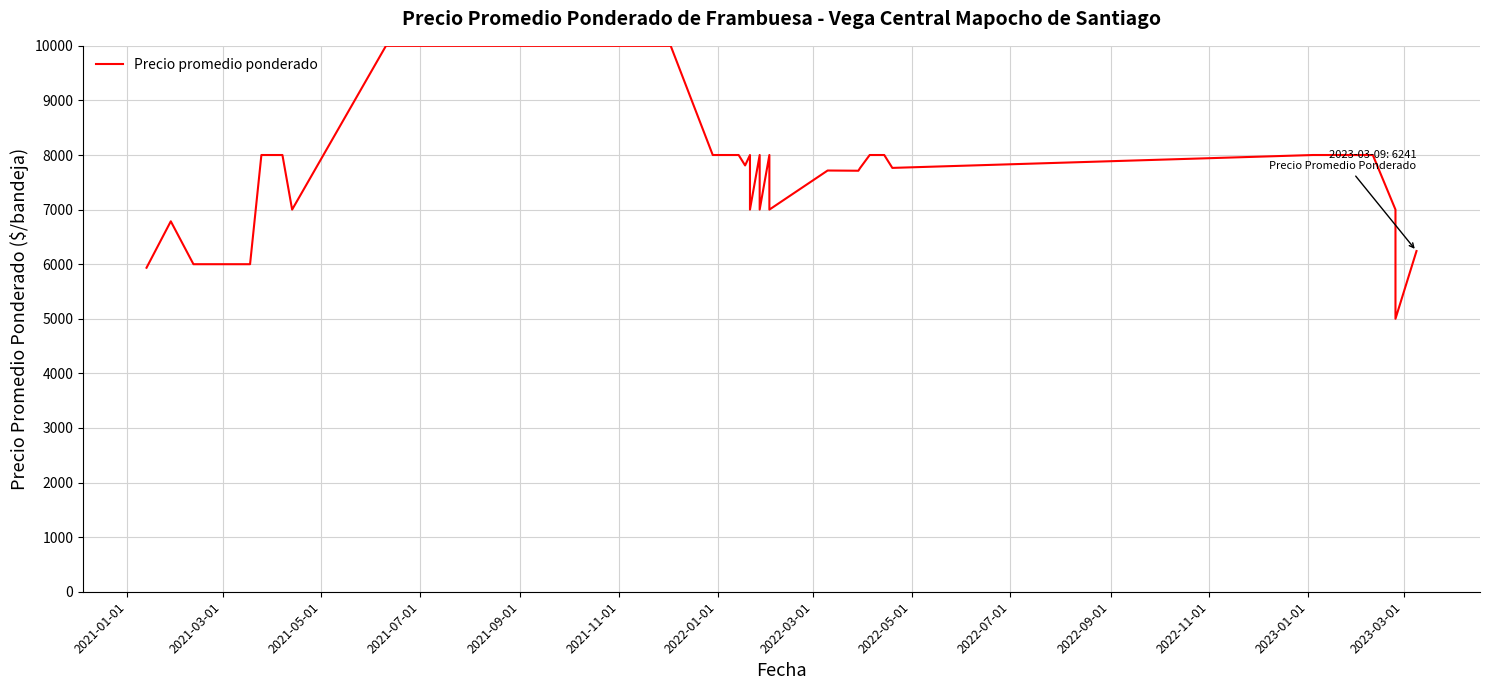

How many distinct data groups are displayed?

1